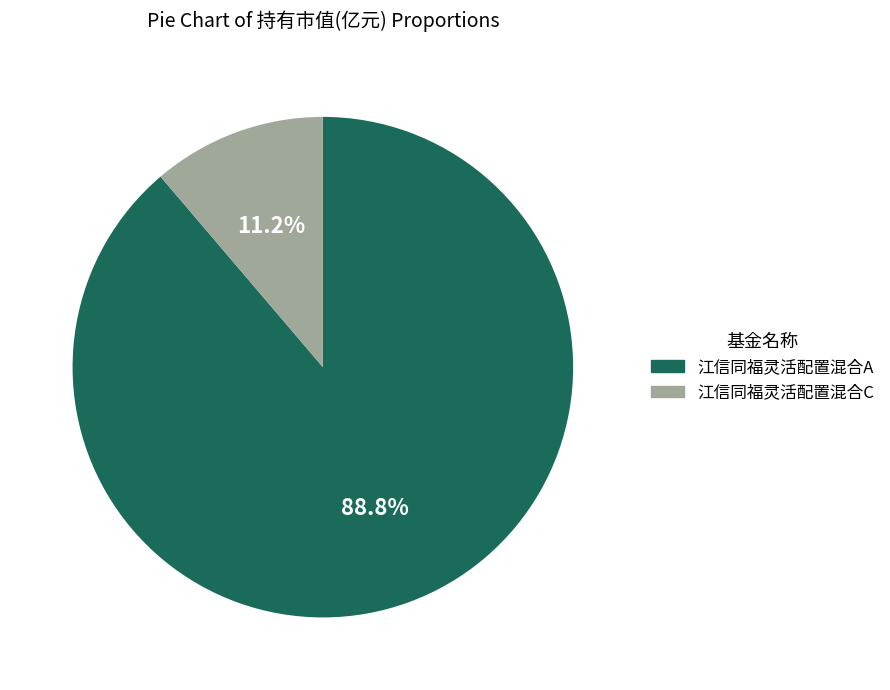

What percentage is NOT represented by 江信同福灵活配置混合C?

88.8%